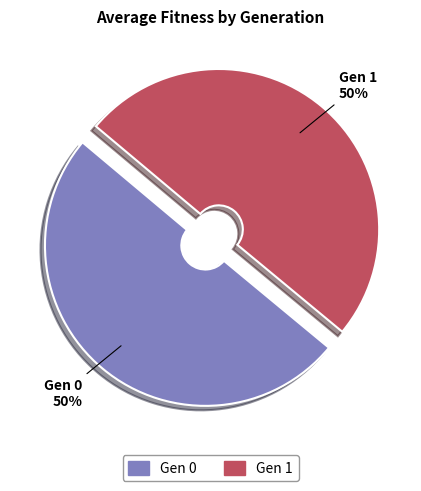

To the nearest percent, what is the average slice percentage?

50%